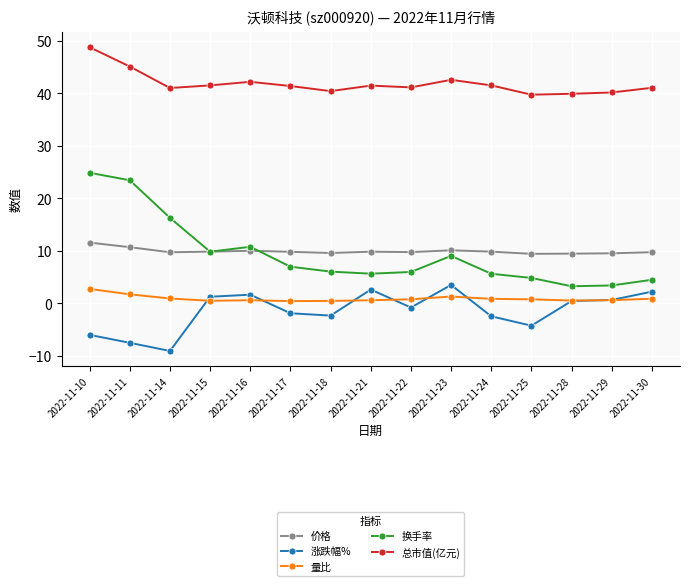

Which series has the largest range (max minus min)?

换手率